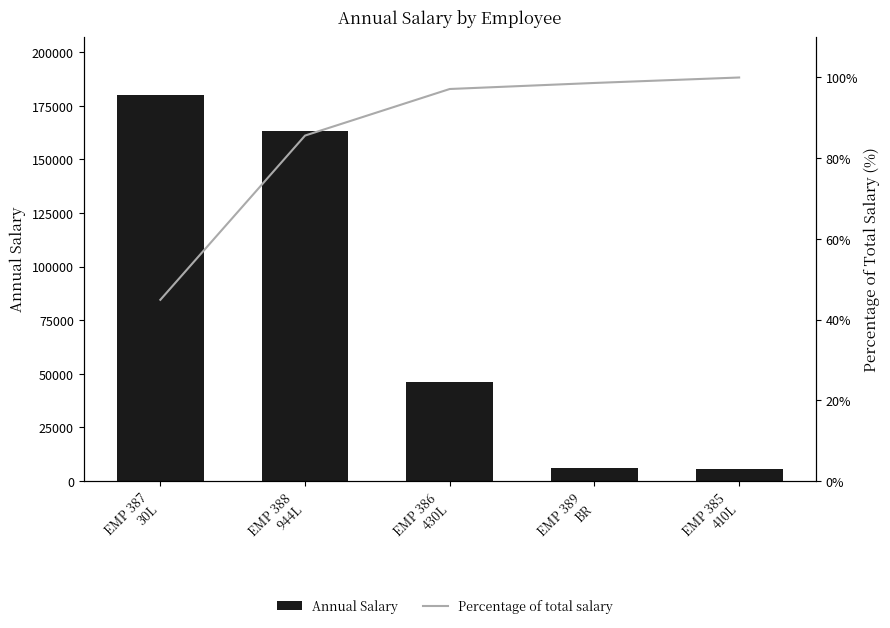

What is the label of the 5th bar from the left?

EMP 385
410L